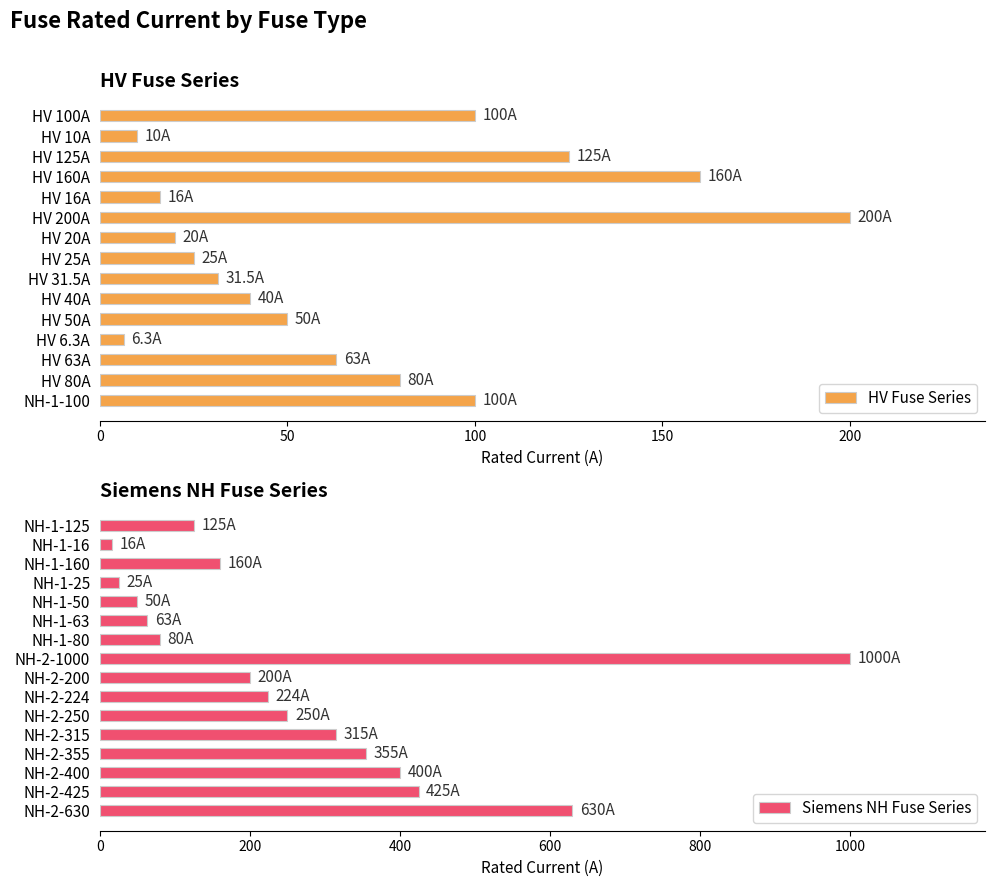

Does the chart contain any negative values?

No